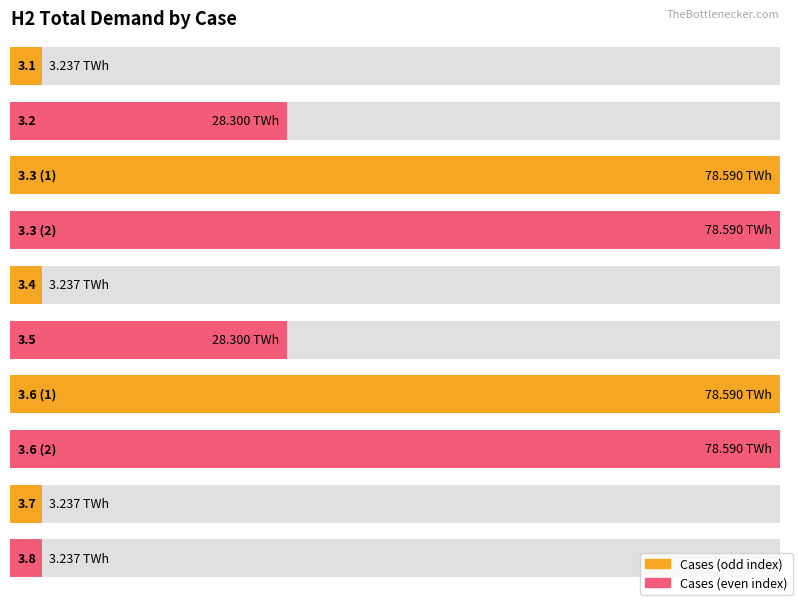

What is the change in value from 3.3 (2) to 3.7?

-75.4